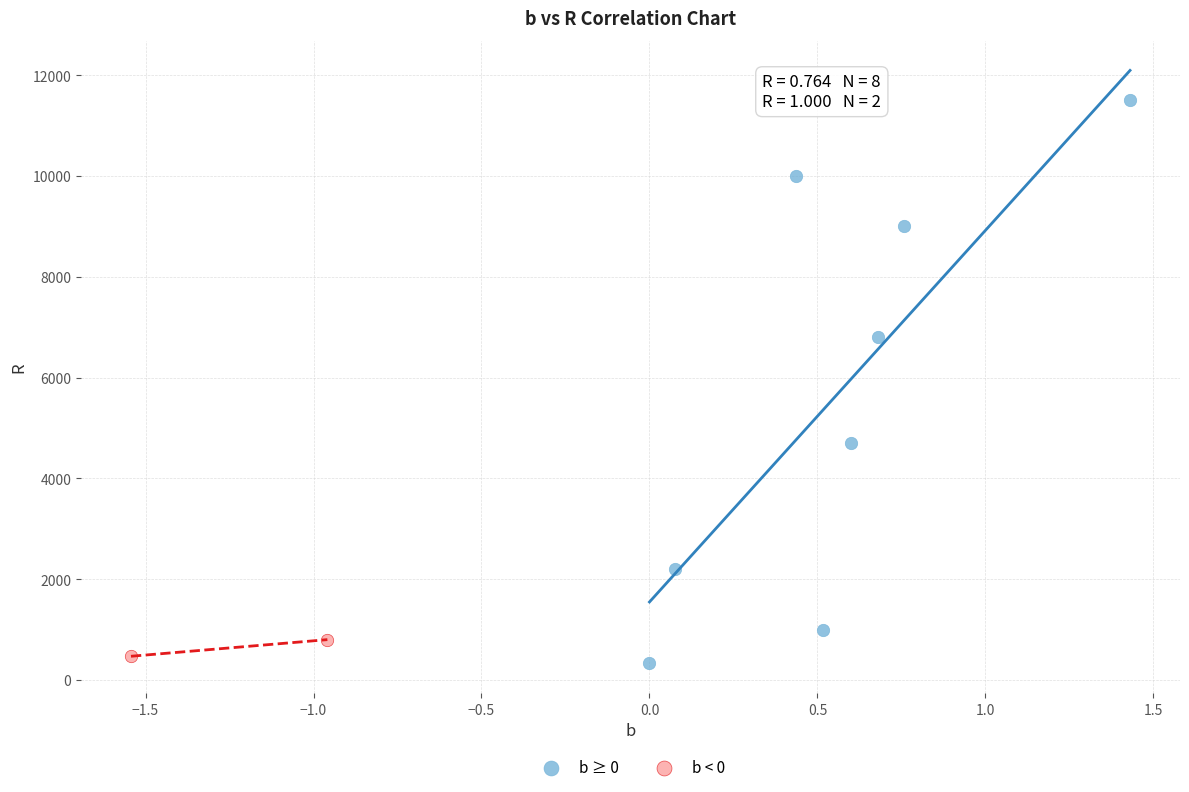

Which series reaches the maximum Y coordinate?

b ≥ 0